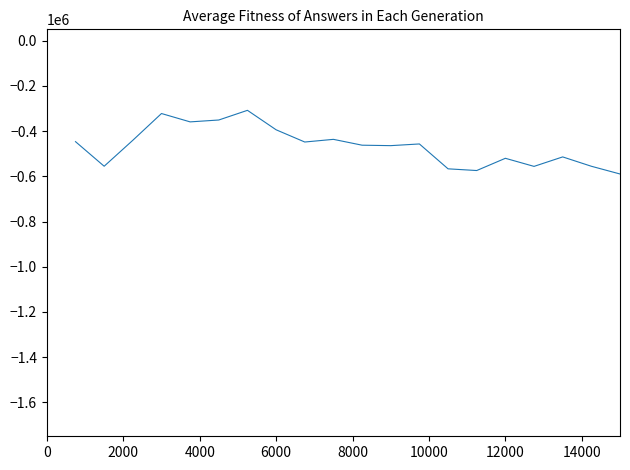

What is the minimum value shown in the chart?

-589825.5